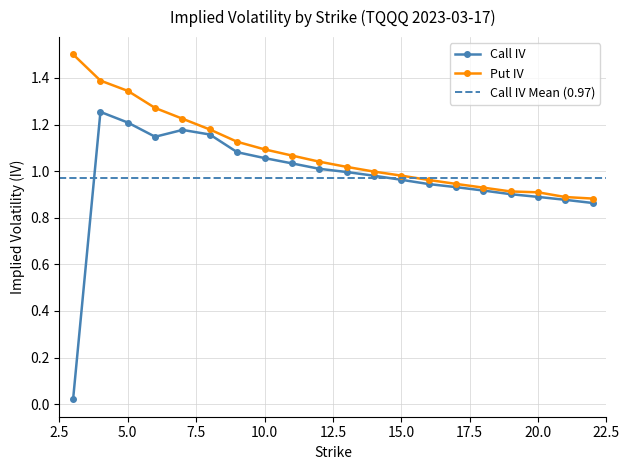

What is the value of the Put IV point at the 20th from the left?

0.9